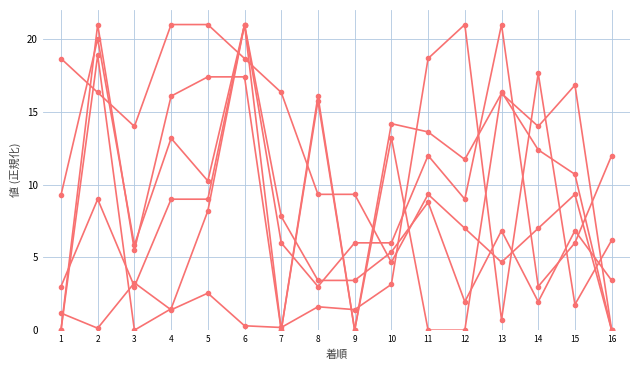

How many series are shown in this chart?

6